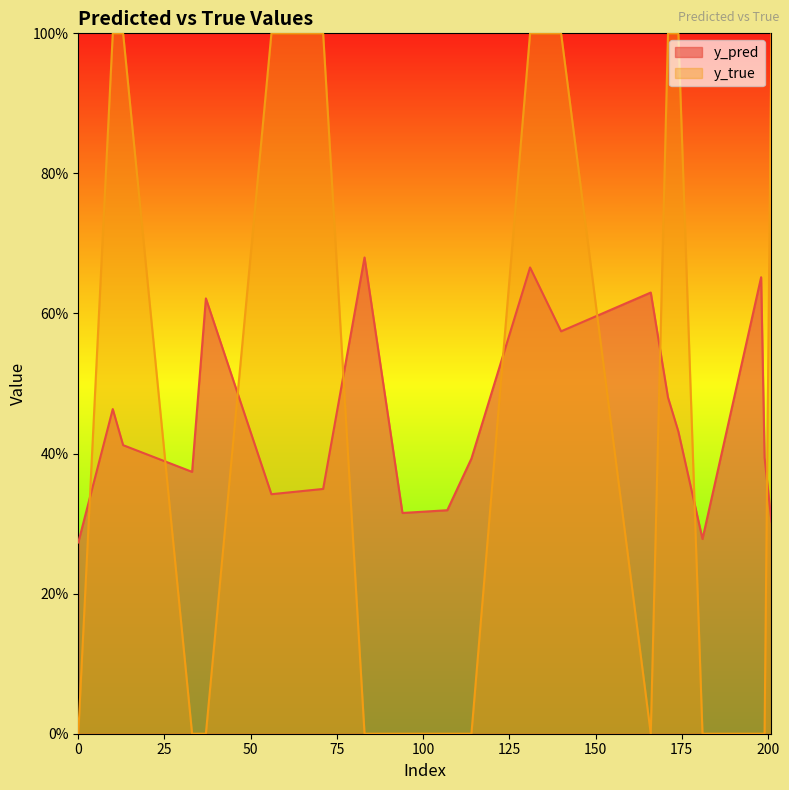

What is the greatest value displayed?

1.0